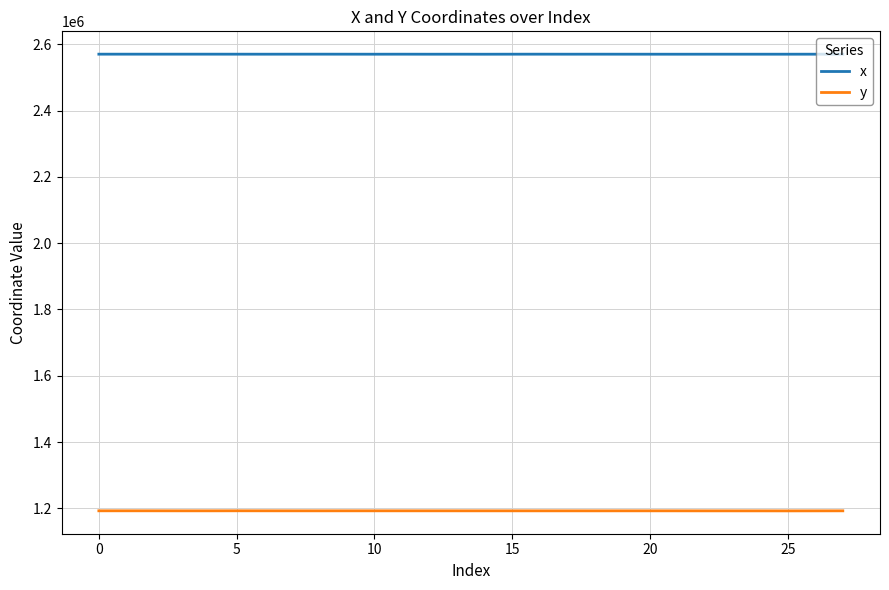

What is the maximum value for x?

2569887.5